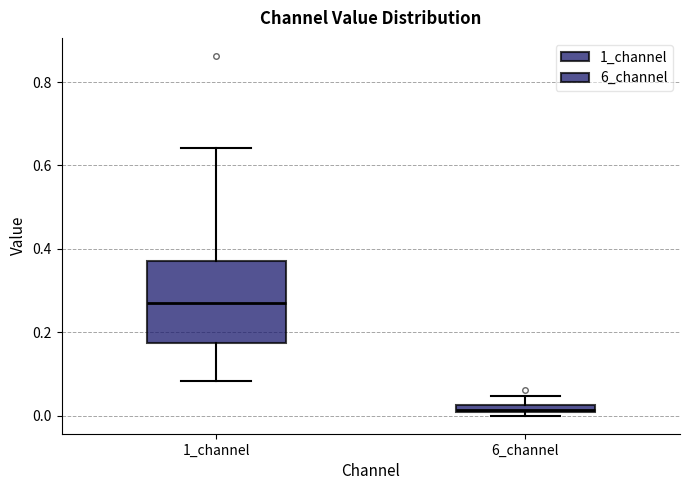

Where is the lower edge of the box for 6_channel on the y-axis? The values are not printed on the chart, so give them approximately, as read against the axis.

0.00